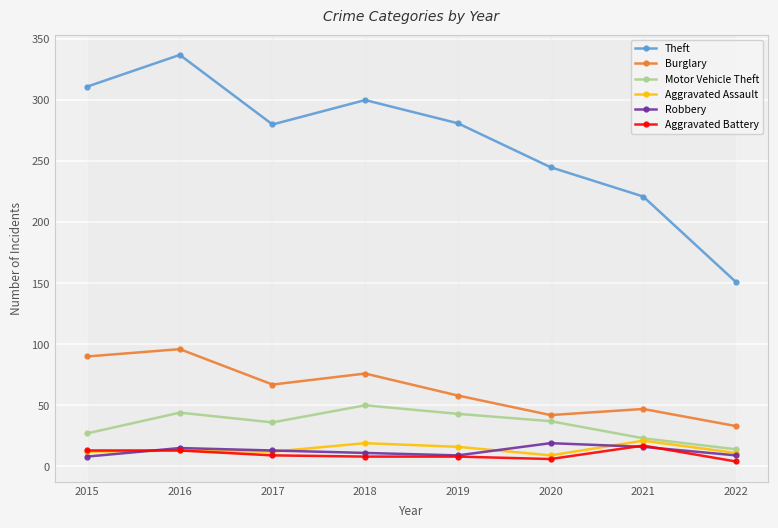

Where does the Theft series first go above 281?

2015